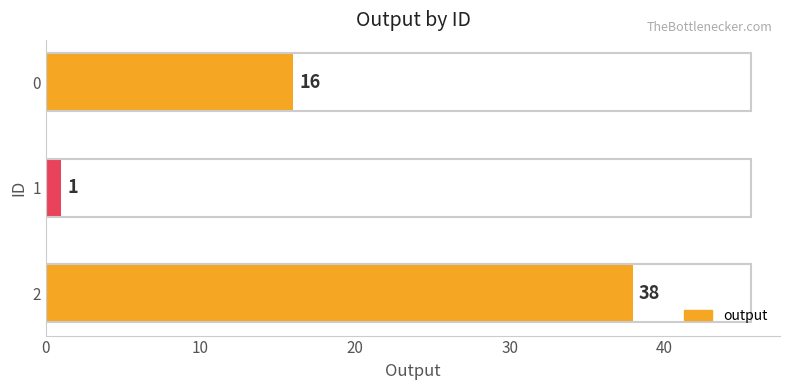

What is the change in value from 0 to 1?

-15